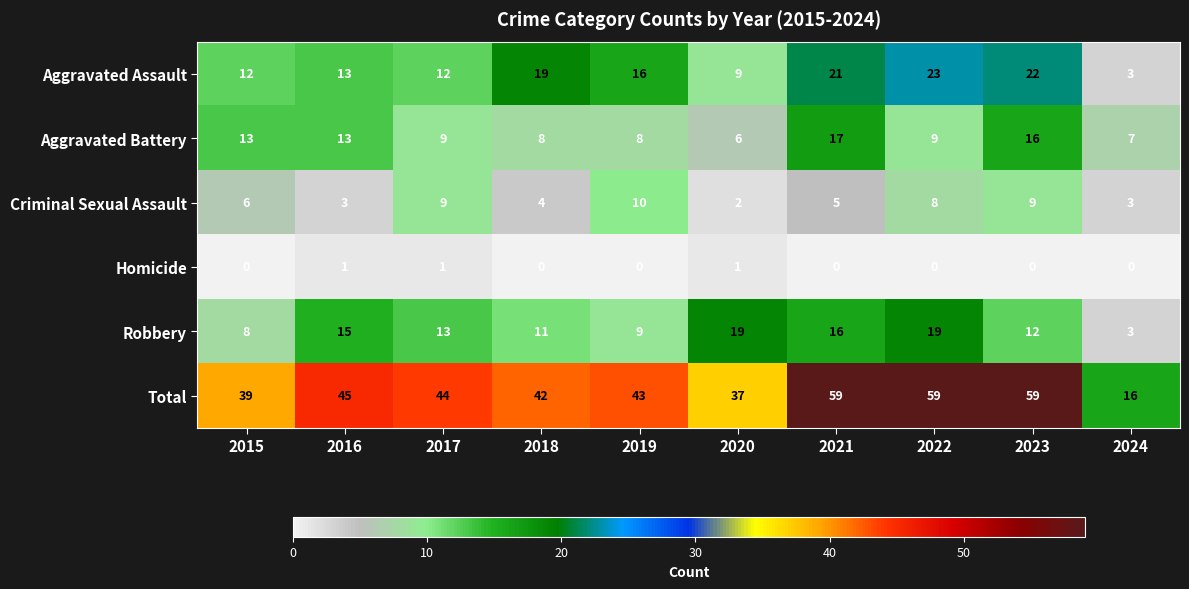

True or false: Homicide has a value of 1 at 2016.

True